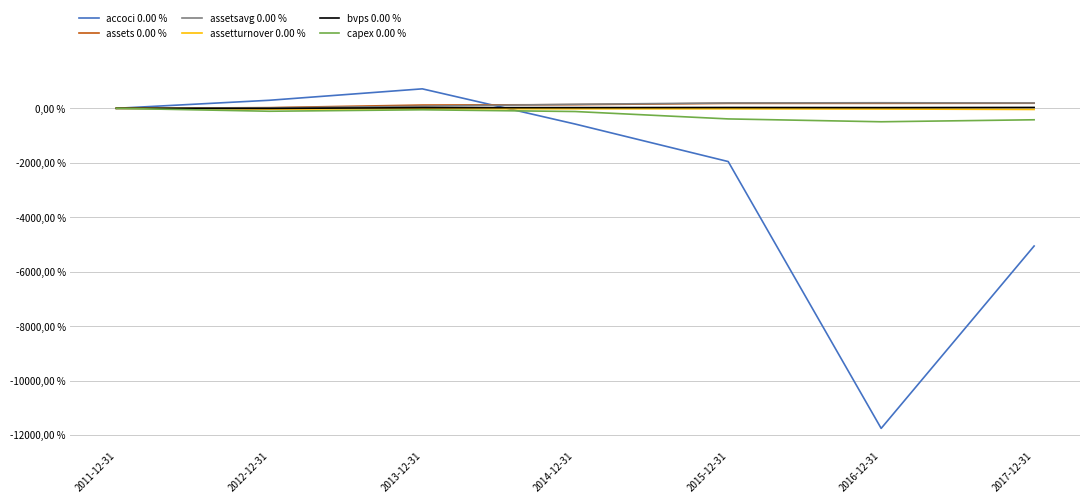

What position from the left is 2015-12-31?

5